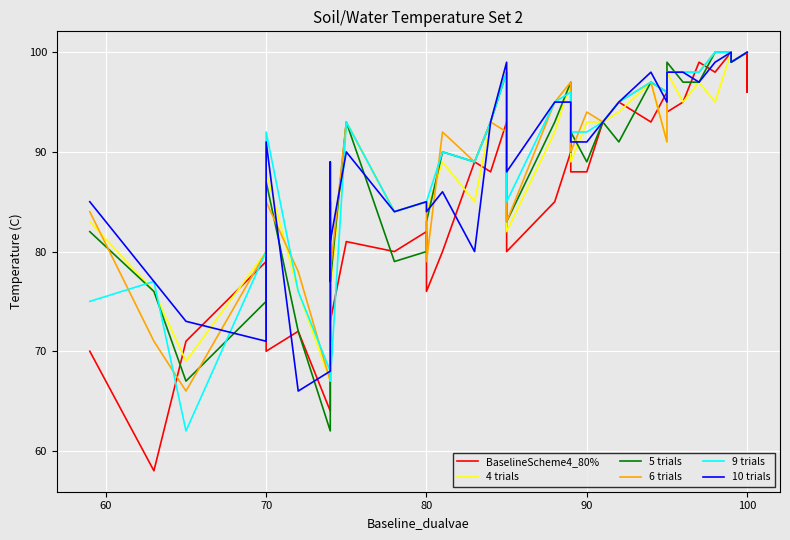

The 6 trials series shows 144.9 at 90. True or false?

False